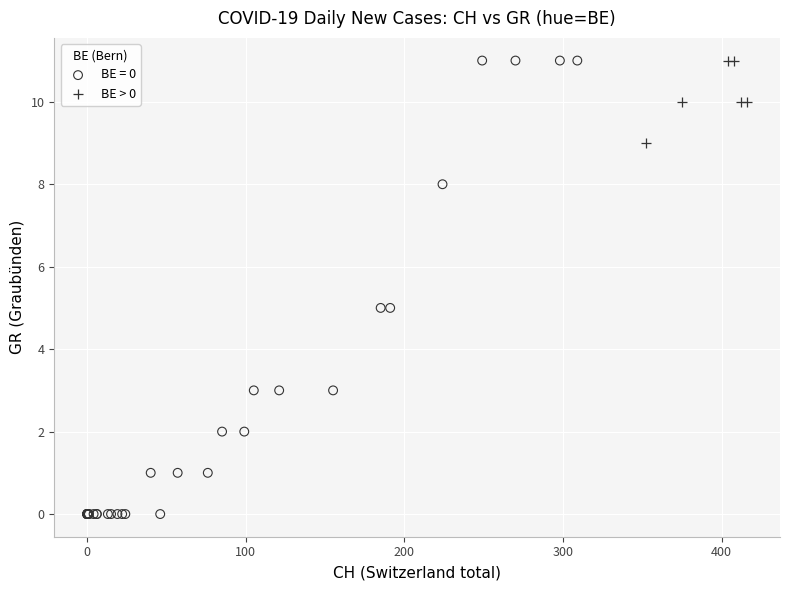

Which series has the widest spread of Y values?

BE = 0